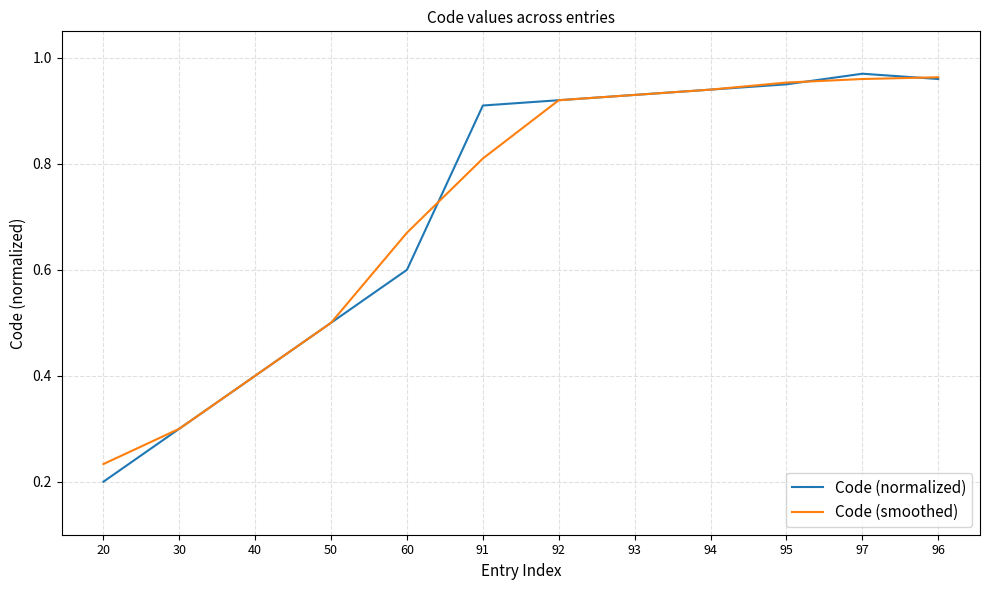

Is it true that Code (normalized) equals 1.7 at 96?

False